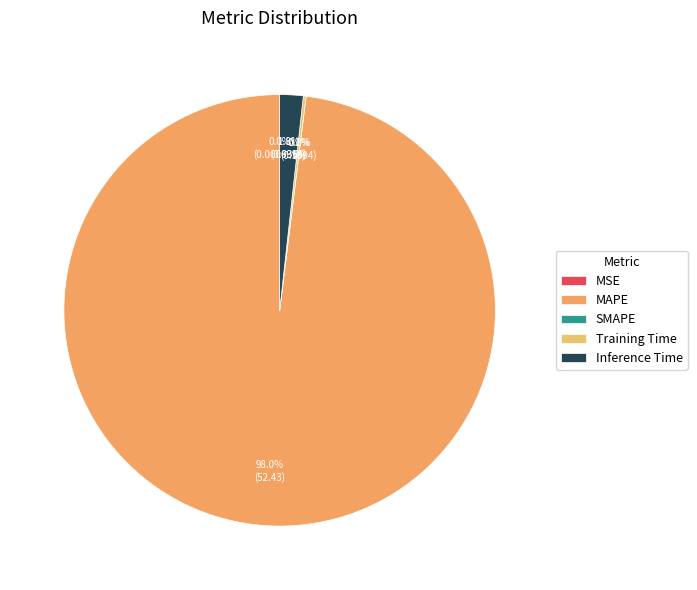

Is the sum of Training Time and MSE greater than half?

No